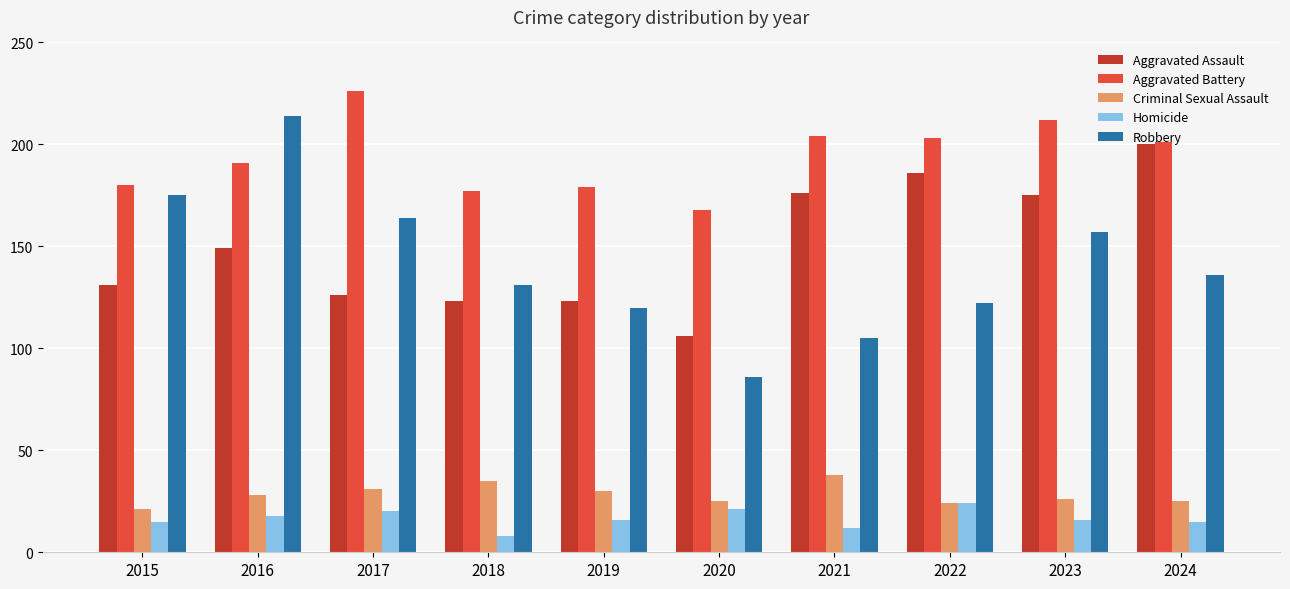

At which label is Aggravated Assault closest to 153?

2016